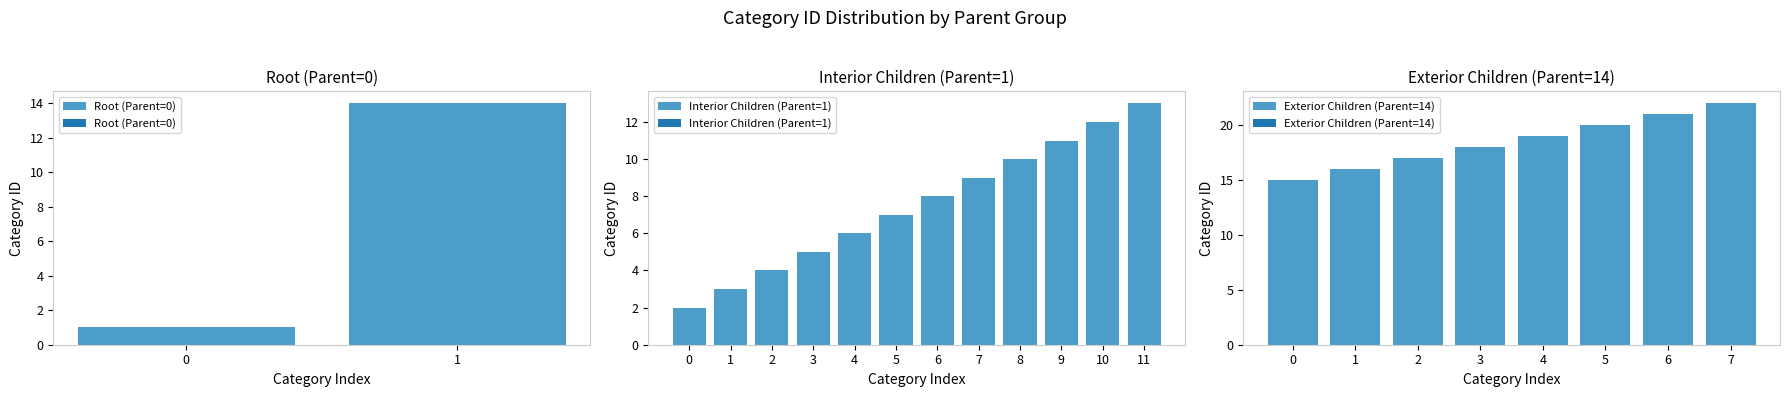

The Root (Parent=0) series shows 14 at 1. True or false?

True